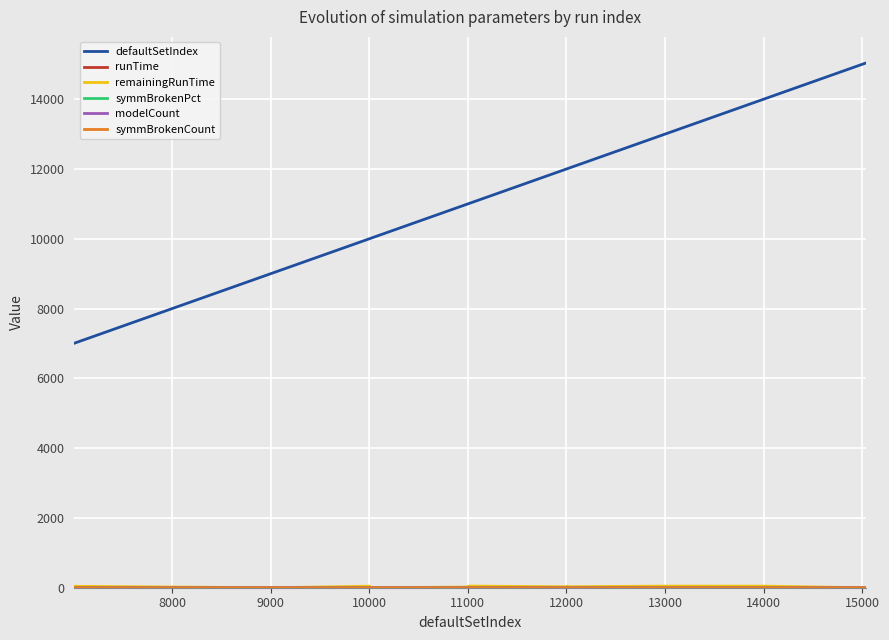

Which series has the widest spread of values?

defaultSetIndex